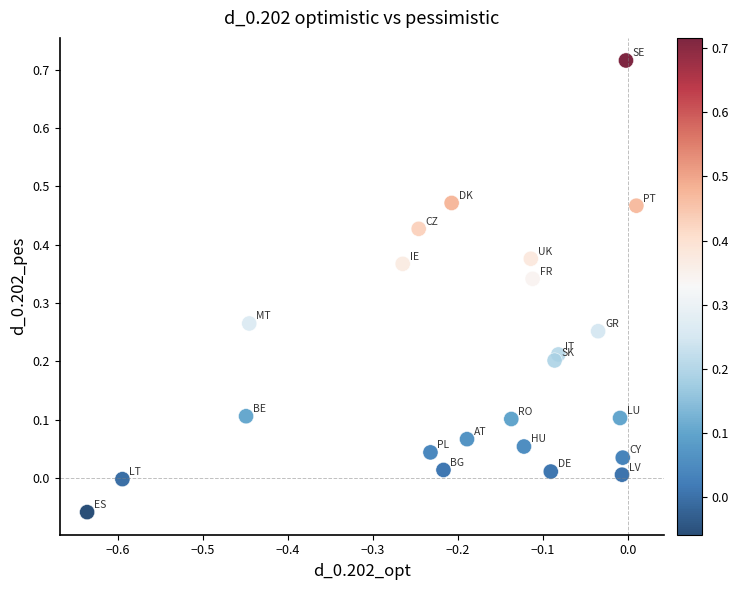

What is the range of X values (max minus min)?

0.6